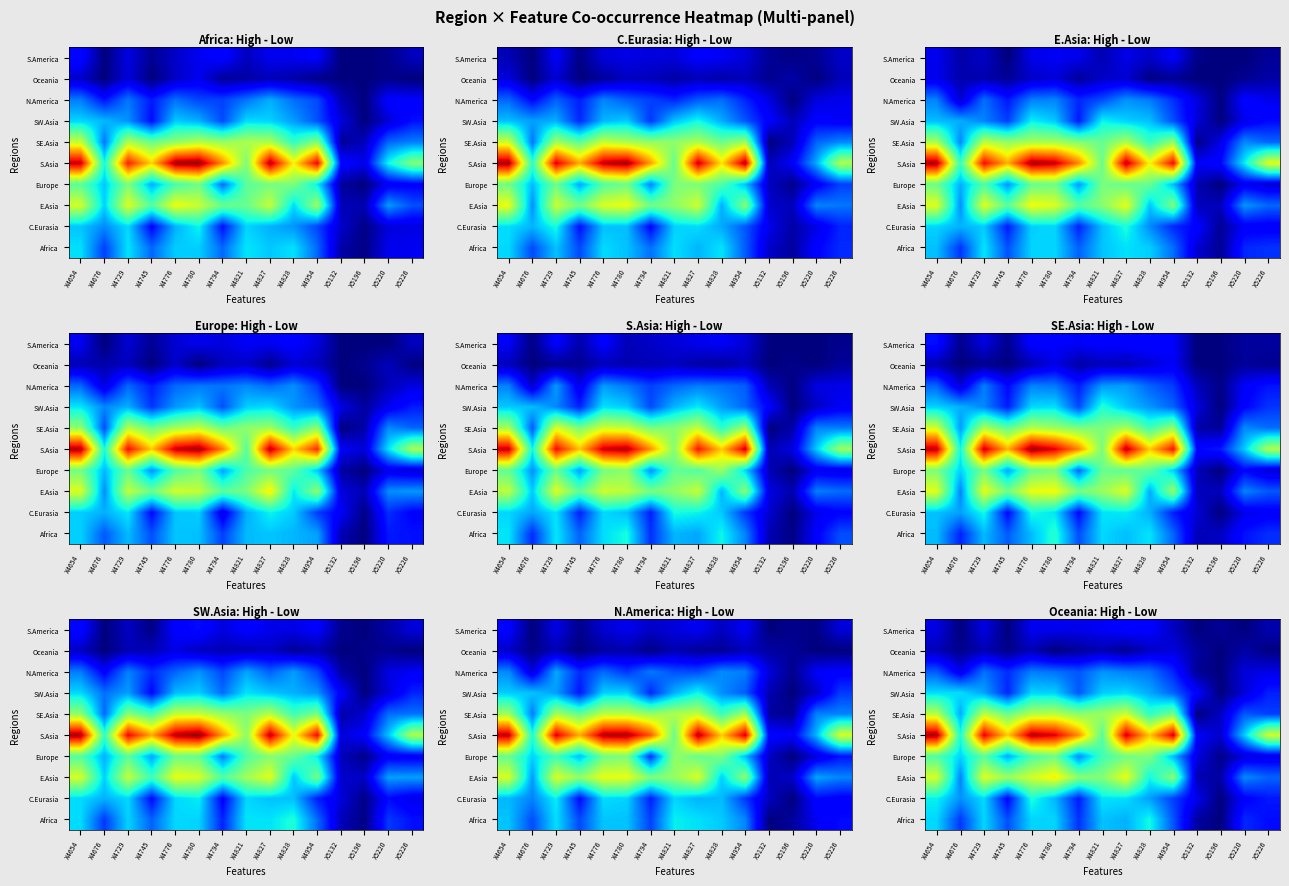

How many data points in Africa are less than 4?

6